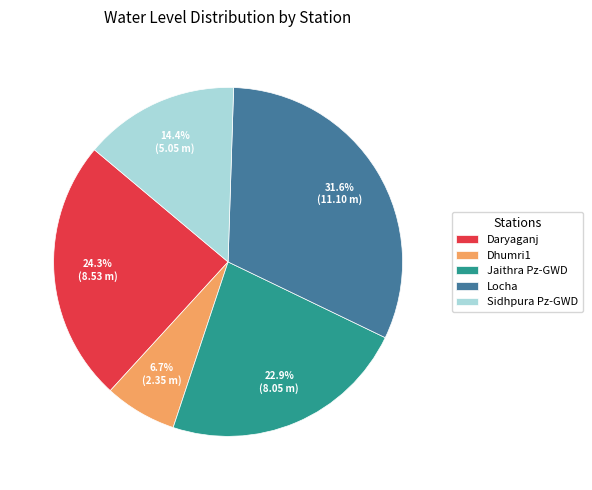

Approximately how many times larger is the value at Locha compared to Dhumri1?

4.7